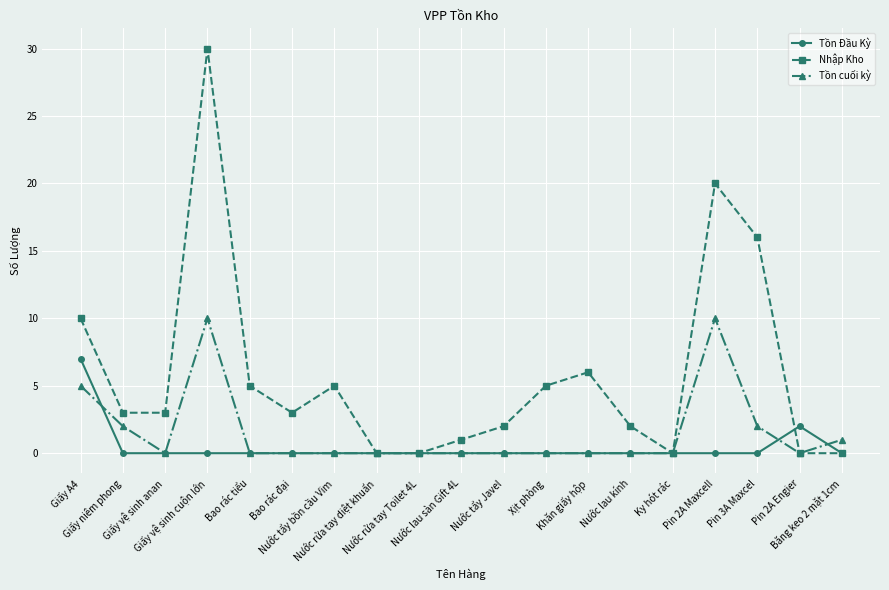

How many lines are shown in the chart?

3